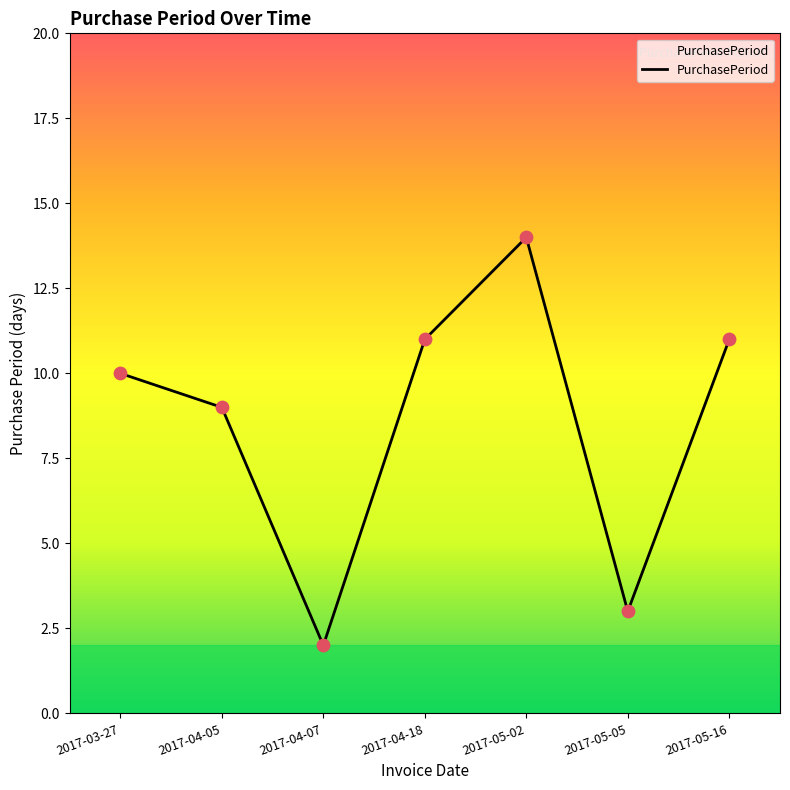

What is the ratio of the value at 2017-03-27 to the value at 2017-04-18?

0.9